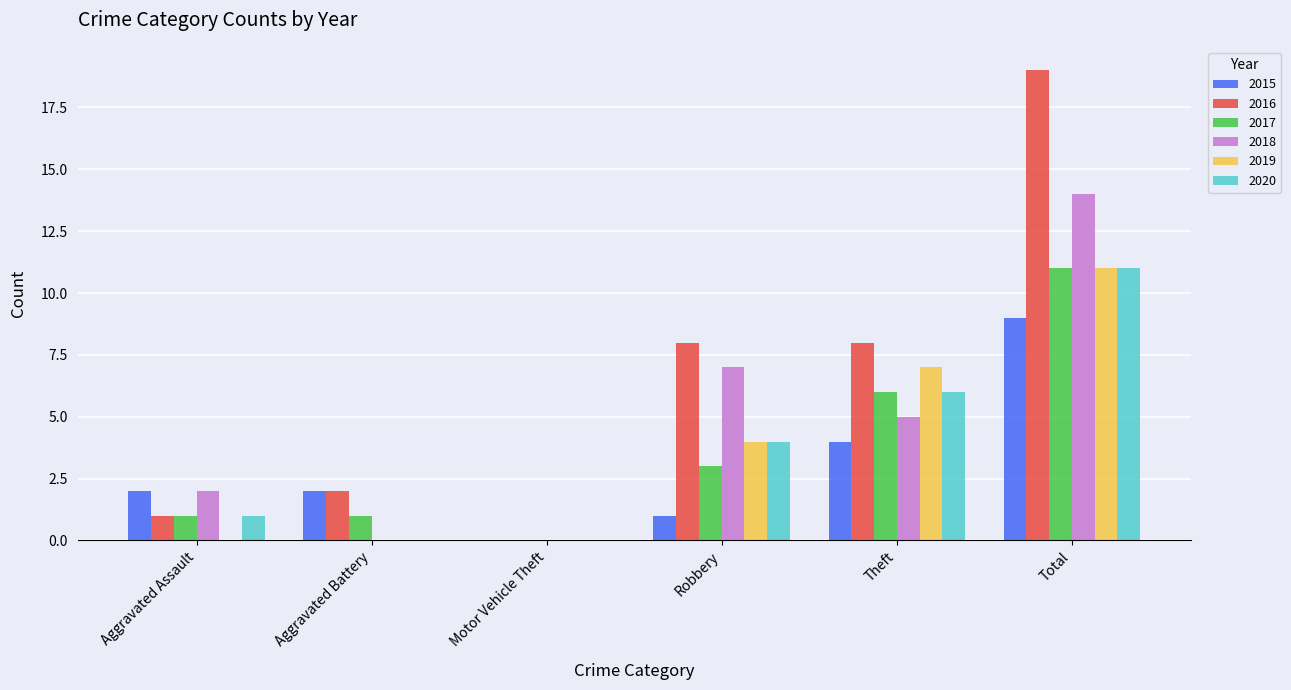

Is the value of 2019 at Aggravated Assault greater than the value of 2016 at Aggravated Assault?

No